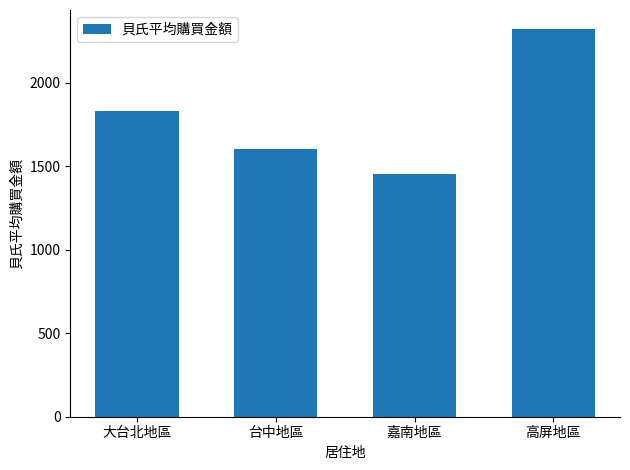

What is the difference between the values at 台中地區 and 大台北地區?

229.9